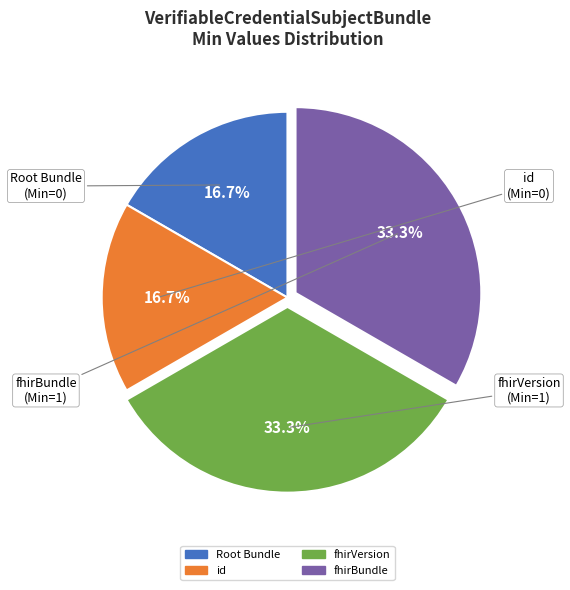

Does any single category account for the majority?

No